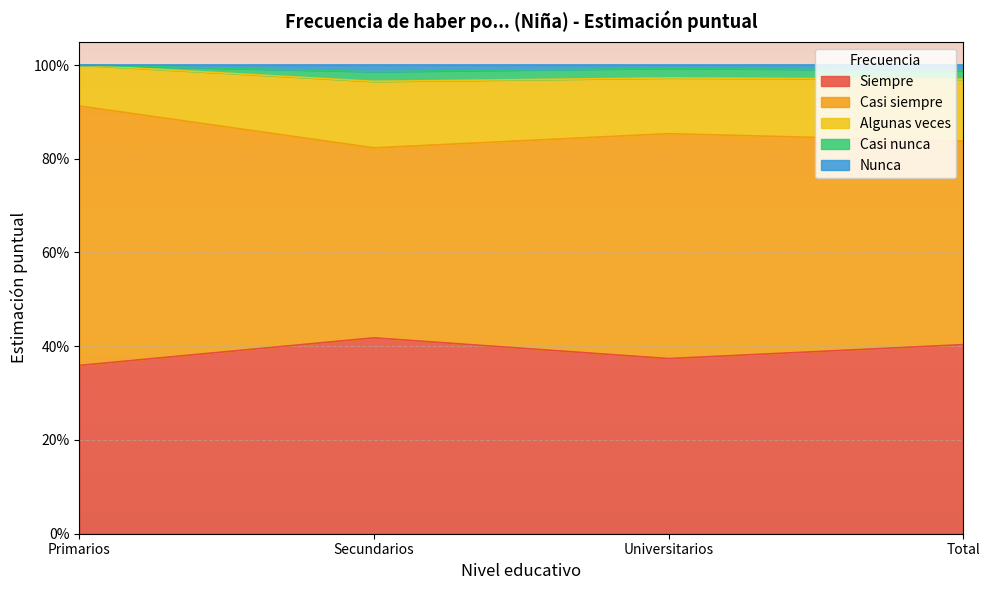

Which series has the largest total across all categories?

Casi siempre